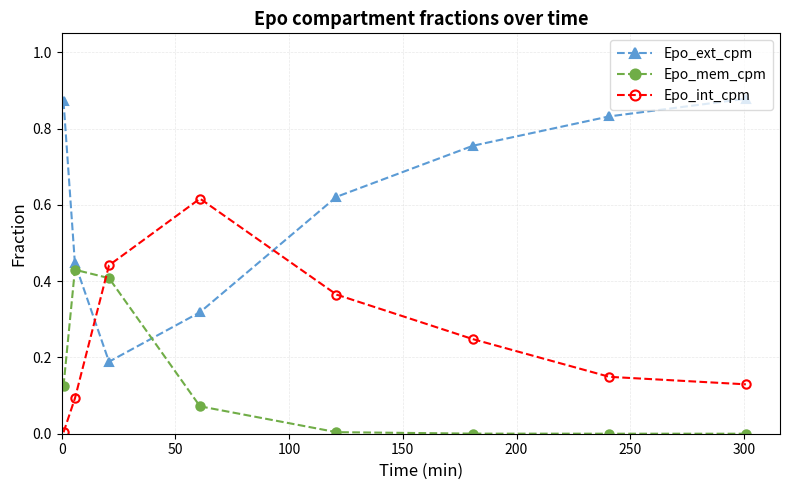

Which series has the largest total across all categories?

Epo_ext_cpm